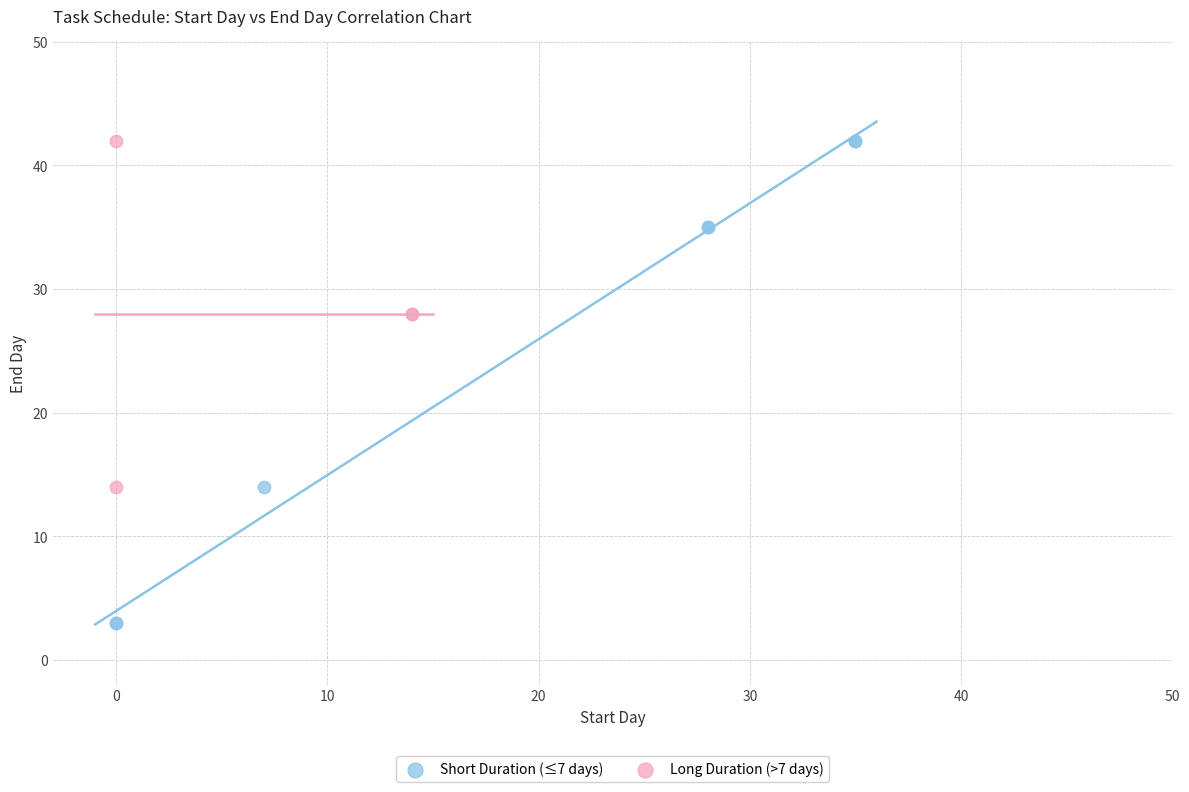

Which series contains the lowest Y value?

Short Duration (≤7 days)